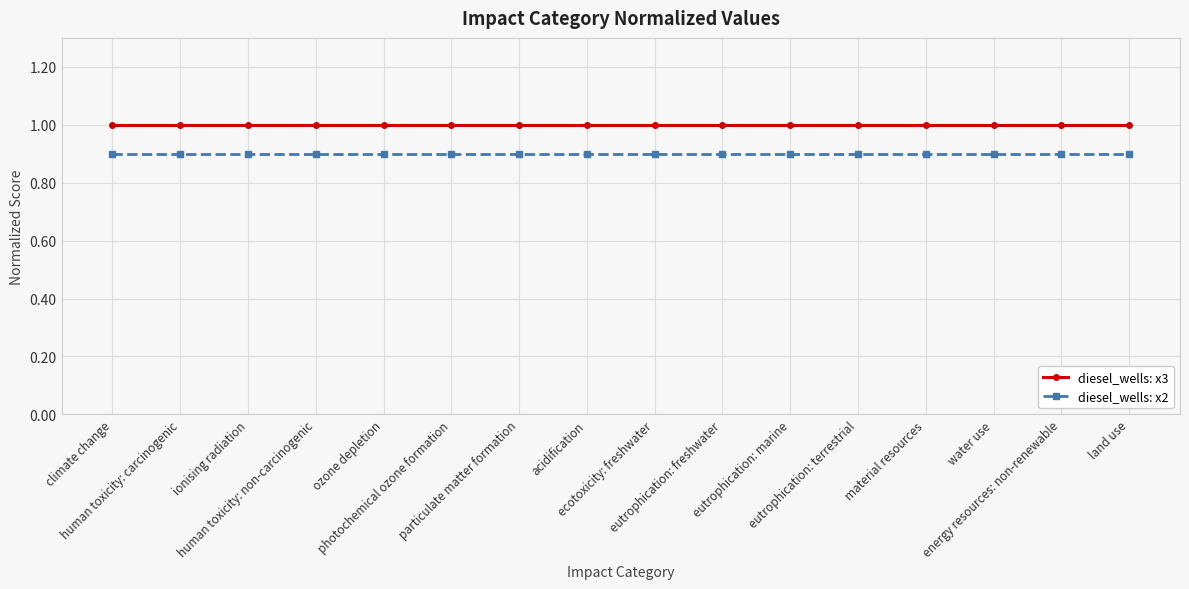

What are all the series names shown in the legend?

diesel_wells: x3, diesel_wells: x2